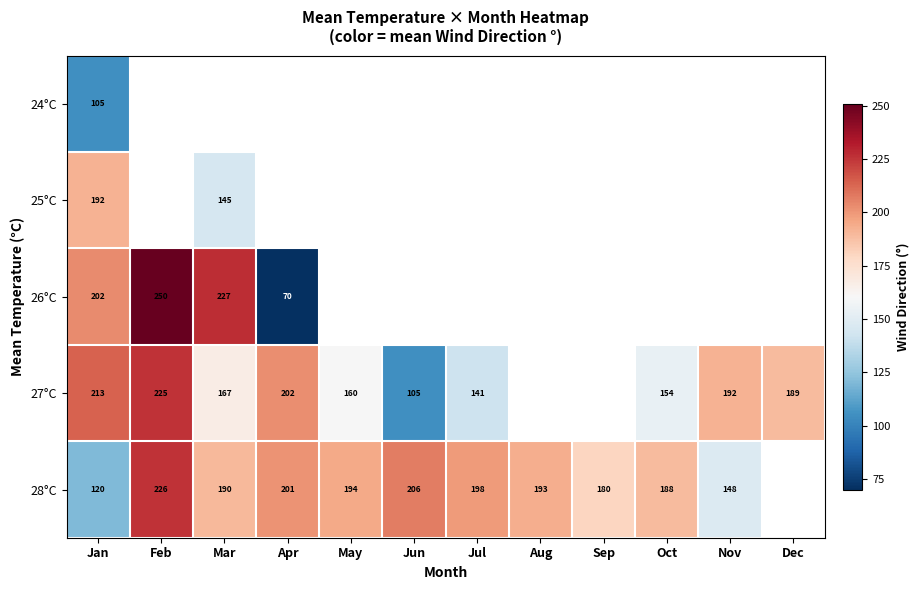

True or false: 27°C has a value of 202 at Apr.

True